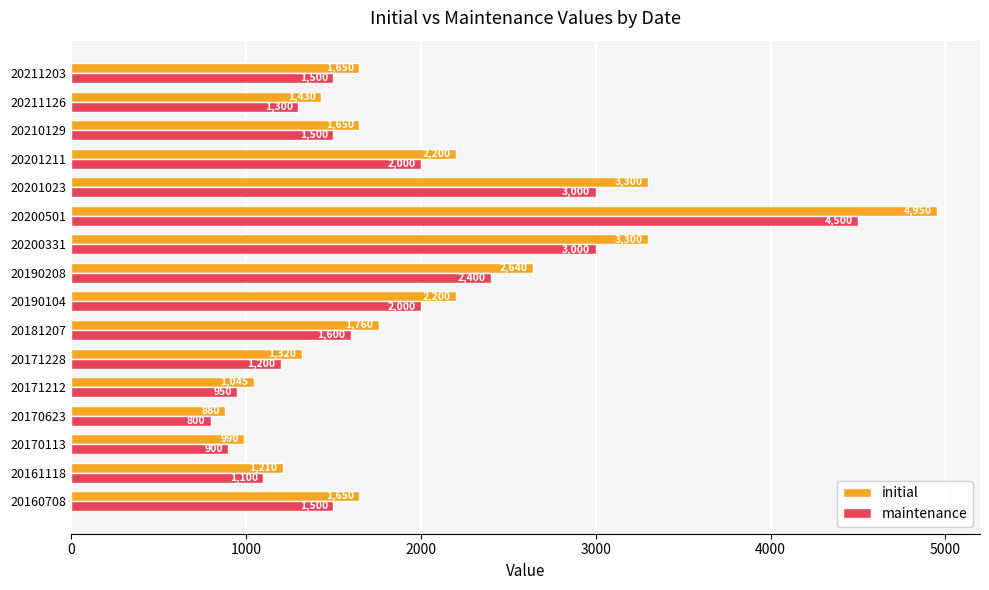

What is the approximate value of initial at 20200331?

3300